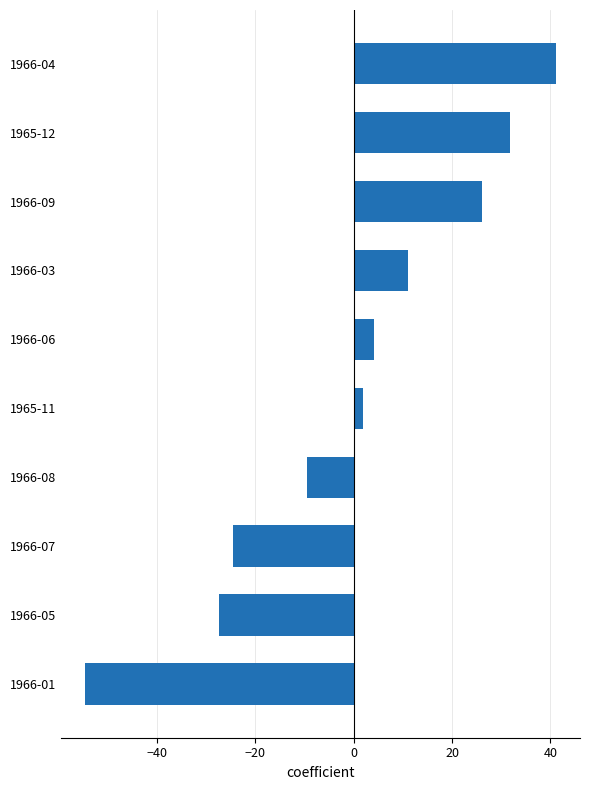

How many bars are there in total?

10